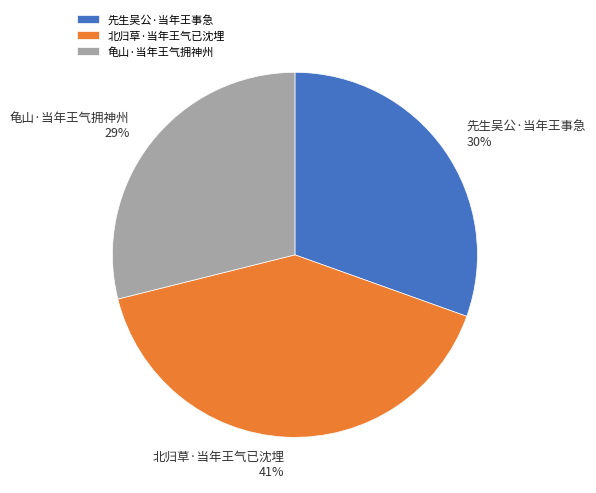

Does any single category account for the majority?

No